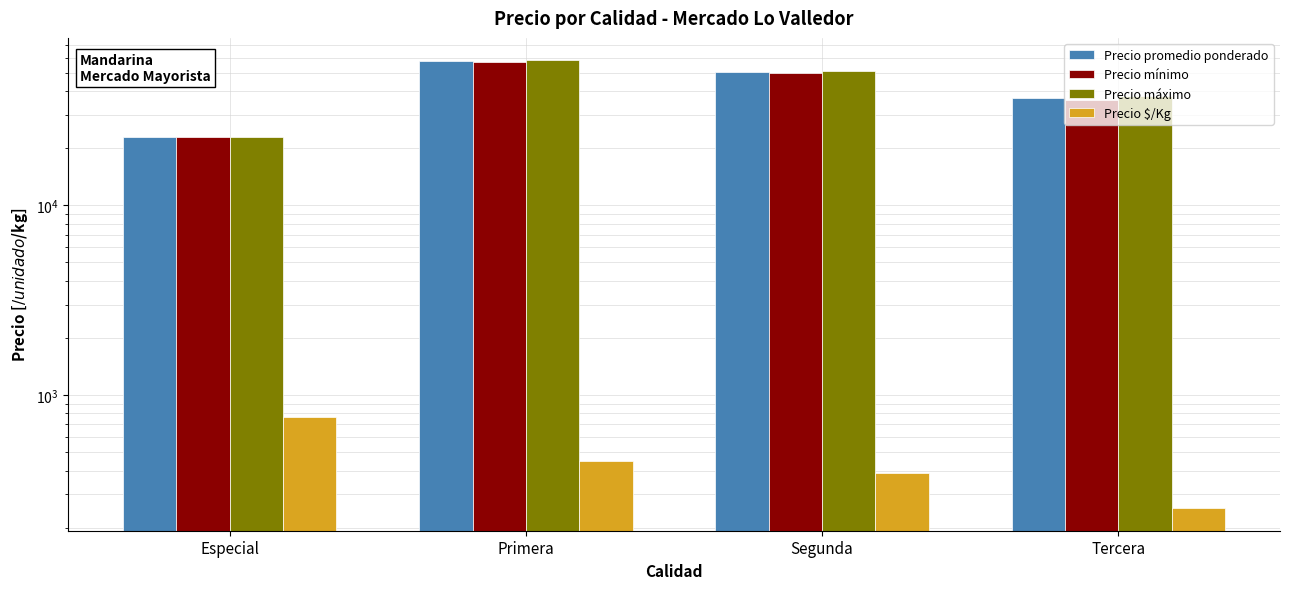

Does the chart contain any negative values?

No